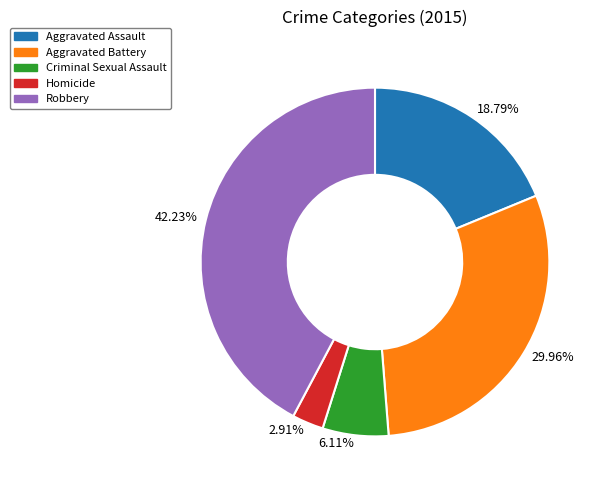

Do 18.79% and 42.23% together represent more than half of the pie?

Yes